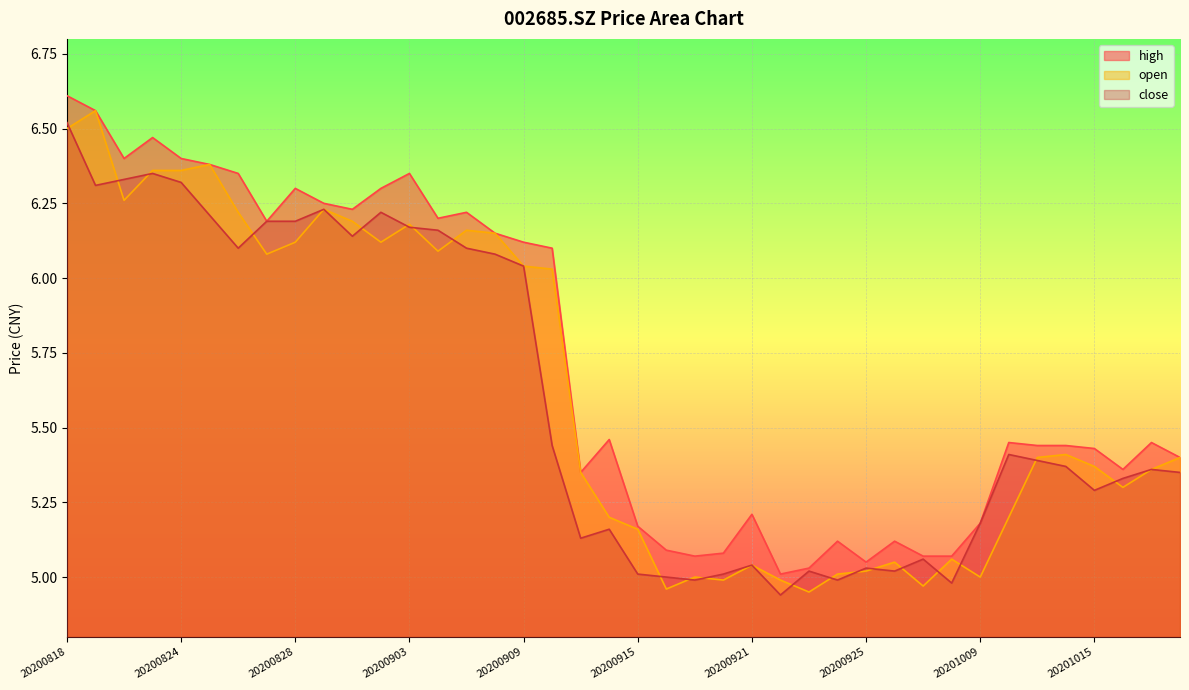

Between 20200819 and 20200831, which series saw the biggest shift?

open